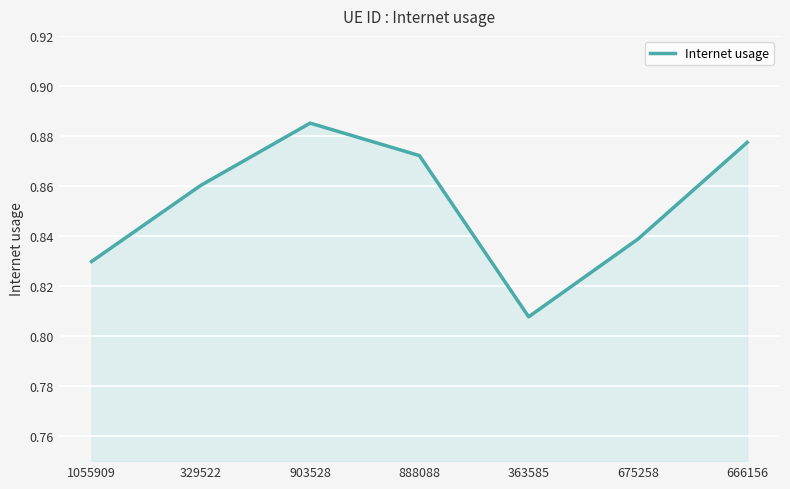

How many lines are shown in the chart?

1